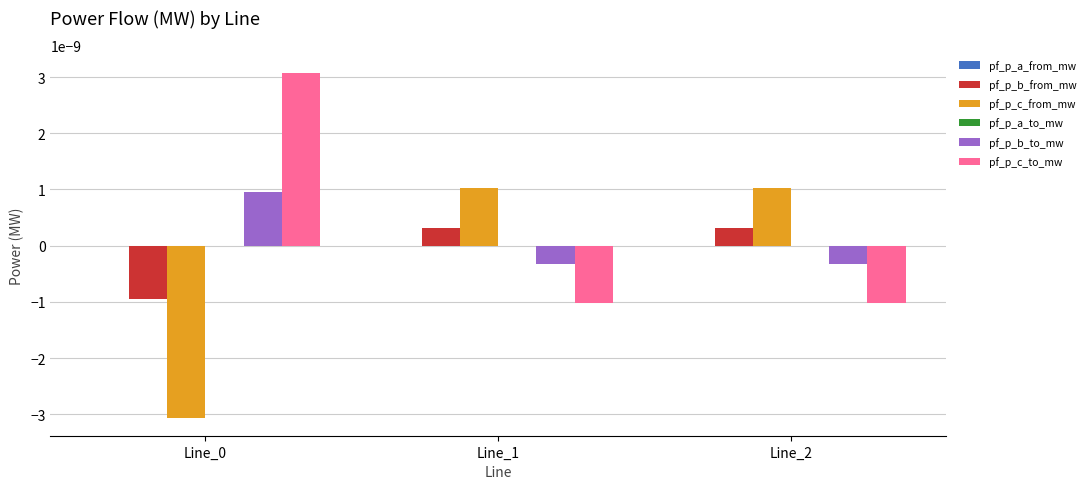

Is the value of pf_p_b_to_mw at Line_2 greater than the value of pf_p_b_from_mw at Line_2?

No